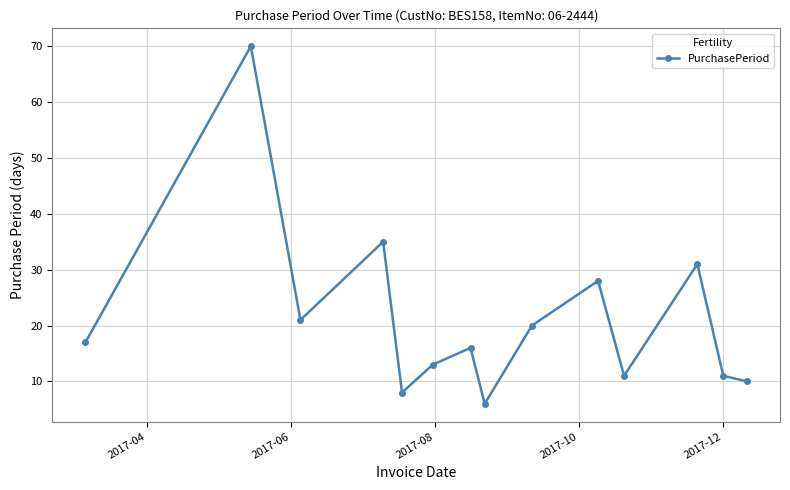

What is the greatest value displayed?

70